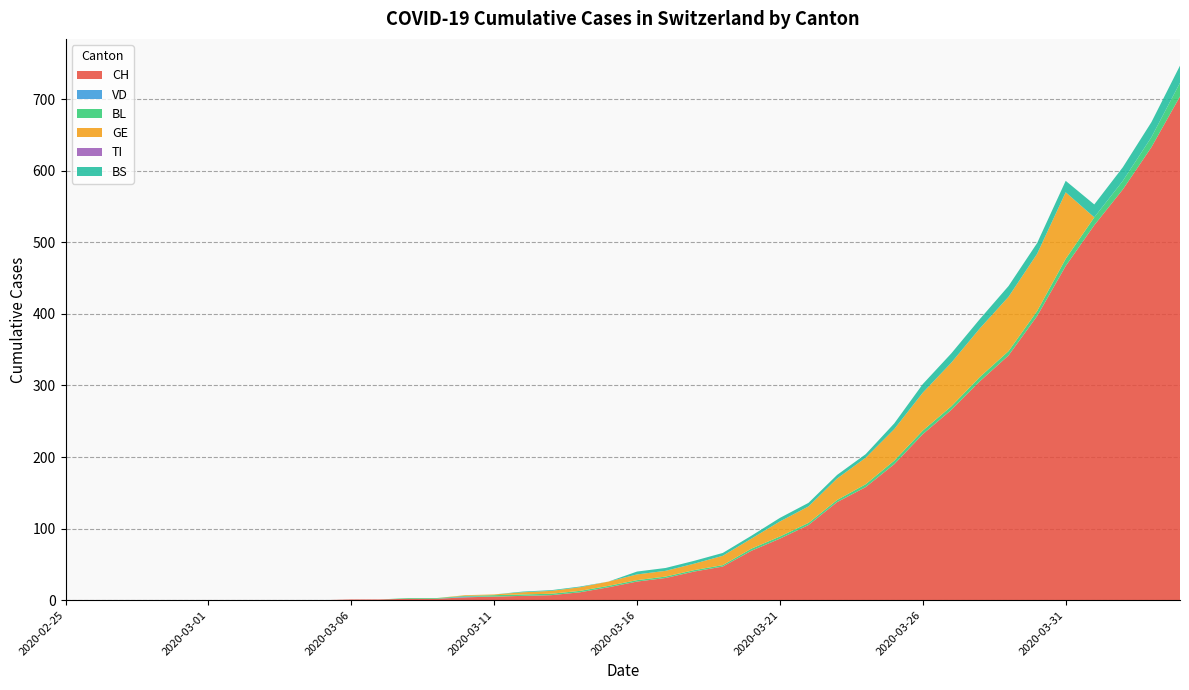

Reading left to right, what are all the values shown in this chart?

CH: 0	0	0	0	0	0	0	0	0	0	1	1	2	2	4	5	6	7	11	18	26	31	40	47	69	86	105	137	158	190	232	266	306	342	397	467	524	574	633	704
VD: 0	0	0	0	0	0	0	0	0	0	0	0	0	0	1	0	0	0	0	0	0	0	0	0	0	0	0	0	0	0	0	0	0	0	0	0	0	0	0	0
BL: 0	0	0	0	0	0	0	0	0	0	0	0	1	1	1	2	2	2	2	2	2	2	2	2	3	3	3	3	4	5	5	5	6	6	7	10	11	12	14	19
GE: 0	0	0	0	0	0	0	0	0	0	0	0	0	0	1	1	3	4	5	6	8	8	9	13	14	21	23	30	37	44	53	61	68	76	80	93	0	0	0	0
TI: 0	0	0	0	0	0	0	0	0	0	0	0	0	0	0	0	0	0	0	0	0	0	0	0	0	0	0	0	0	0	0	0	0	0	0	0	0	0	0	0
BS: 0	0	0	0	0	0	0	0	0	0	0	0	0	0	0	0	1	1	1	0	4	4	4	4	4	5	5	5	5	8	12	13	13	15	15	16	18	19	21	24